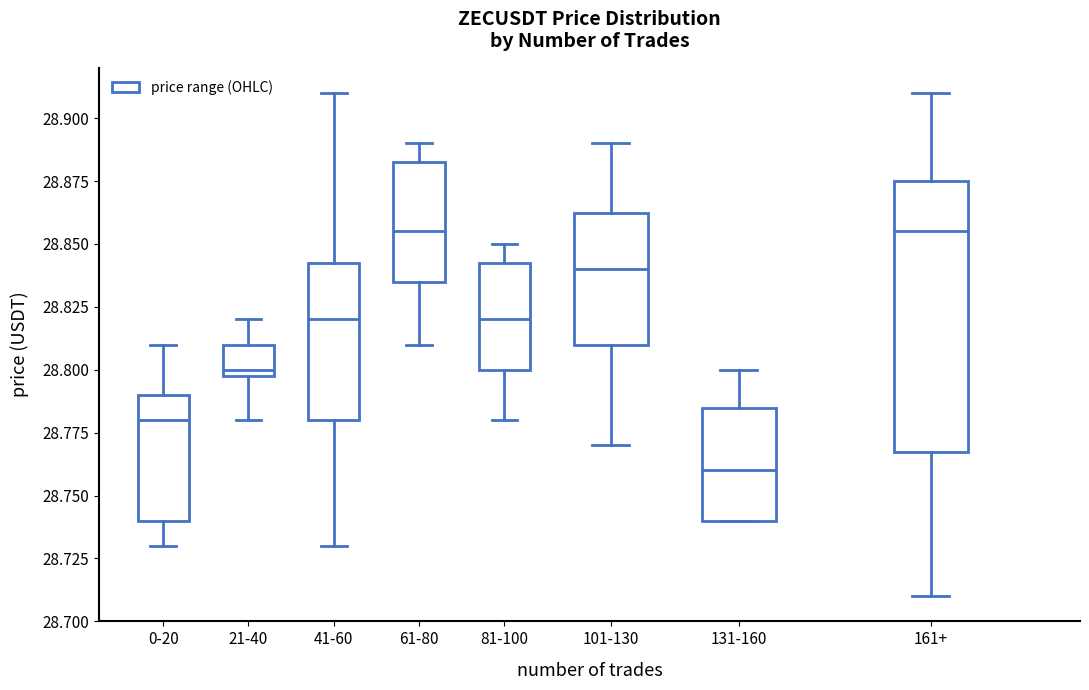

Comparing the boxes themselves (not the whiskers), which one is the tallest?

161+